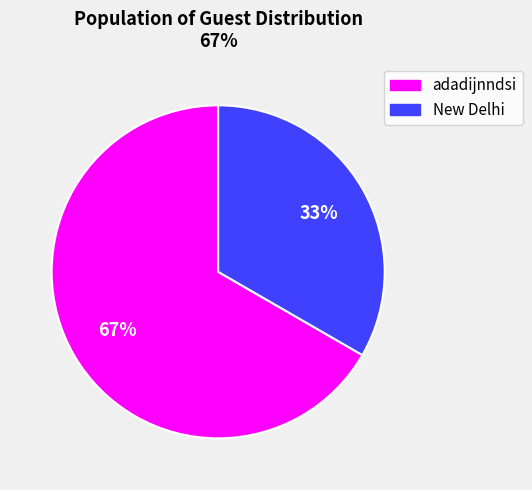

To the nearest percent, what is the average slice percentage?

50%